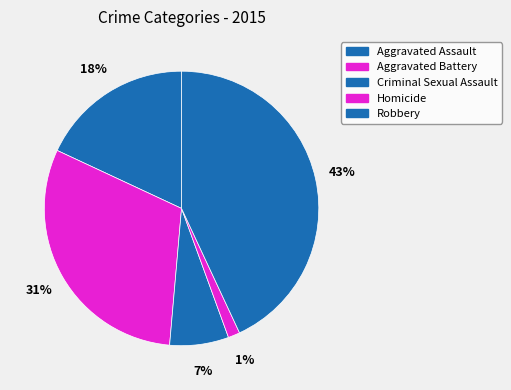

To the nearest percent, what is the average slice percentage?

20%